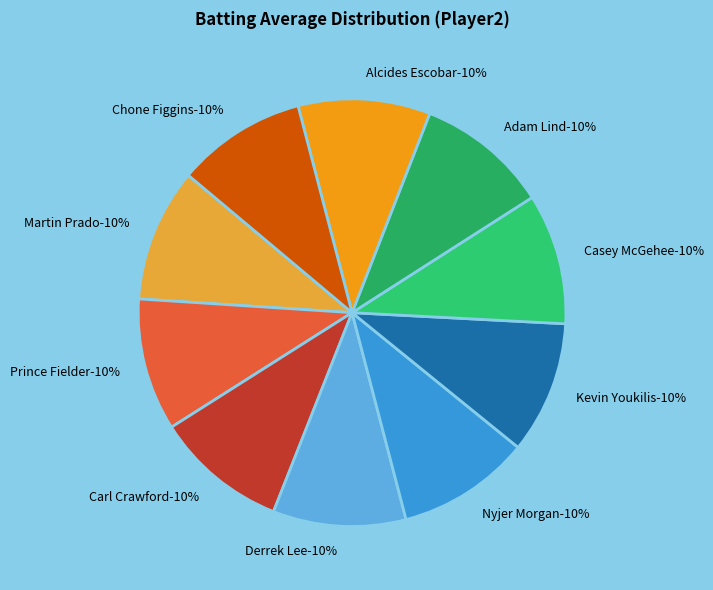

How many slices are in this pie chart?

10